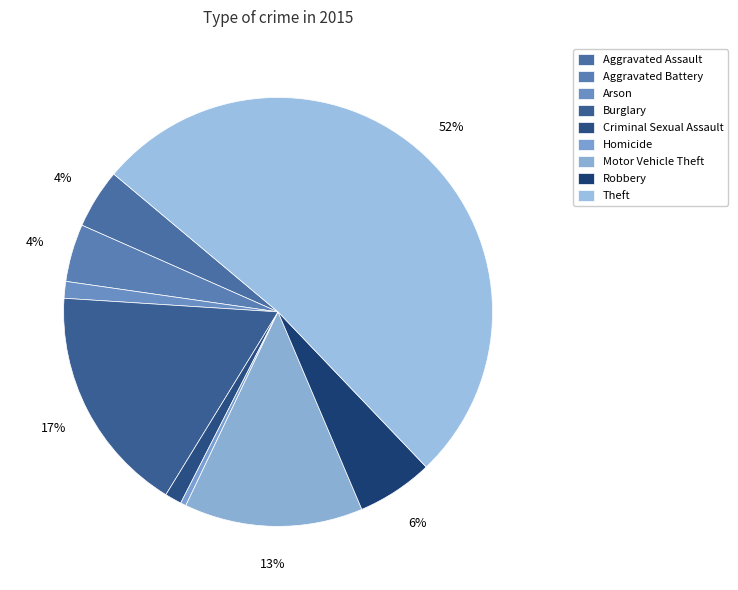

To the nearest percent, what percentage of the pie is Criminal Sexual Assault?

1%